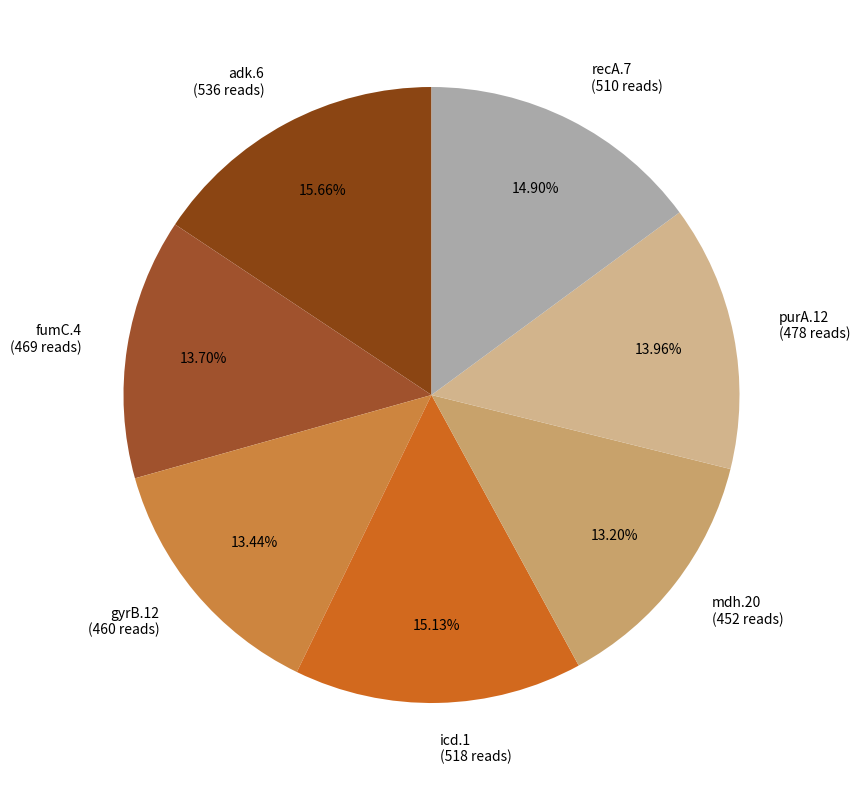

What is the total percentage of adk.6 and mdh.20?

28.9%